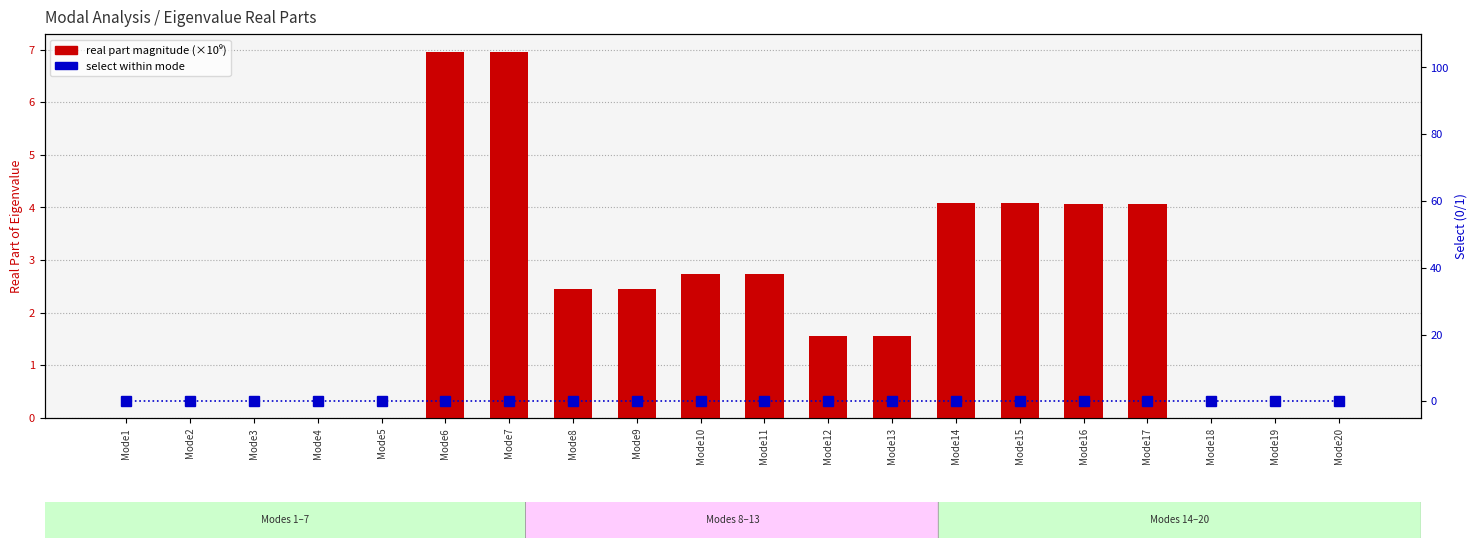

True or false: real part magnitude (billion) has a value of 0.0 at Mode18.

True